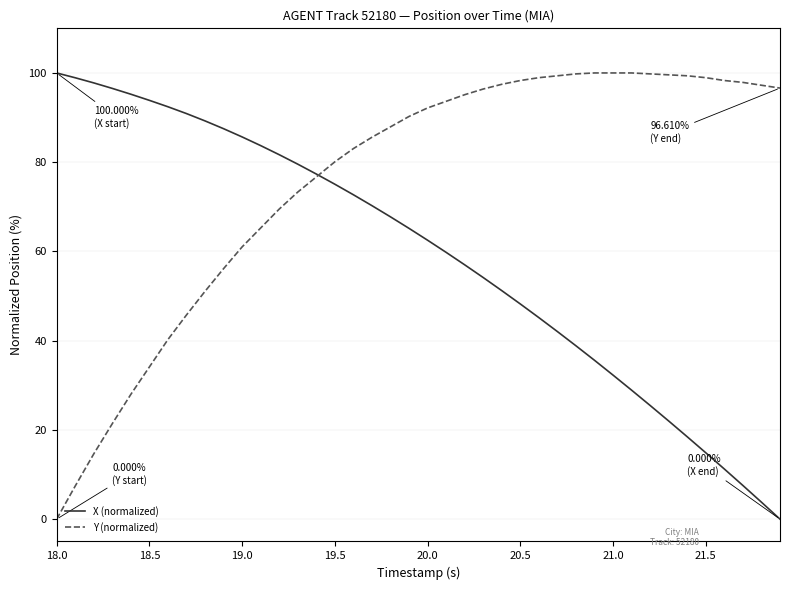

List the series in order of their overall mean, lowest first.

X (normalized), Y (normalized)